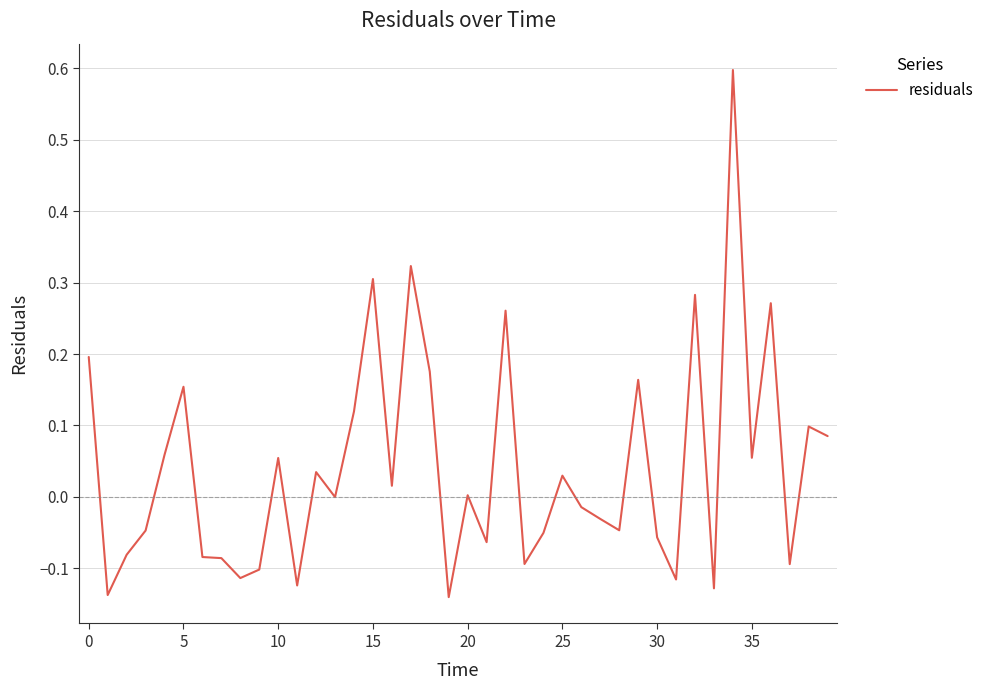

What is the maximum value shown in the chart?

0.6